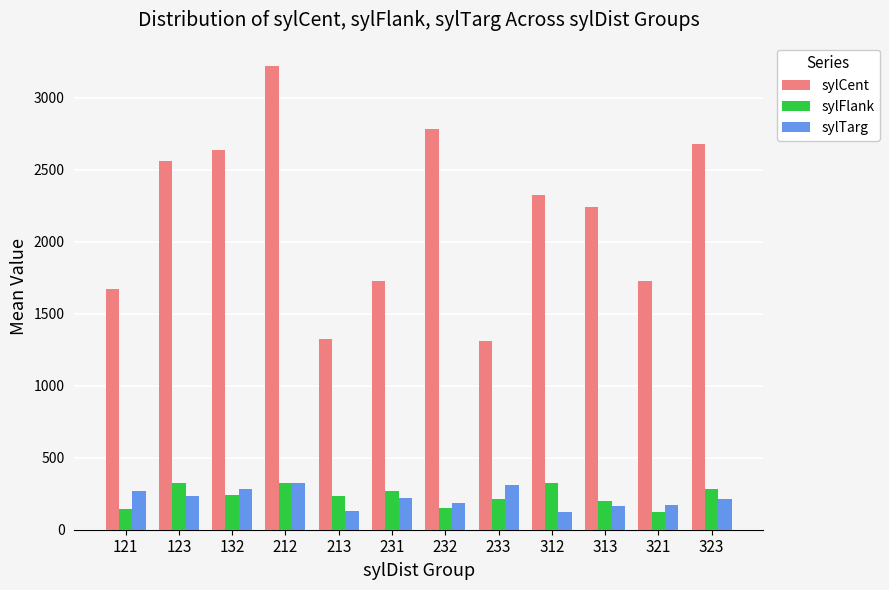

Is it true that sylFlank equals 108.3 at 233?

False